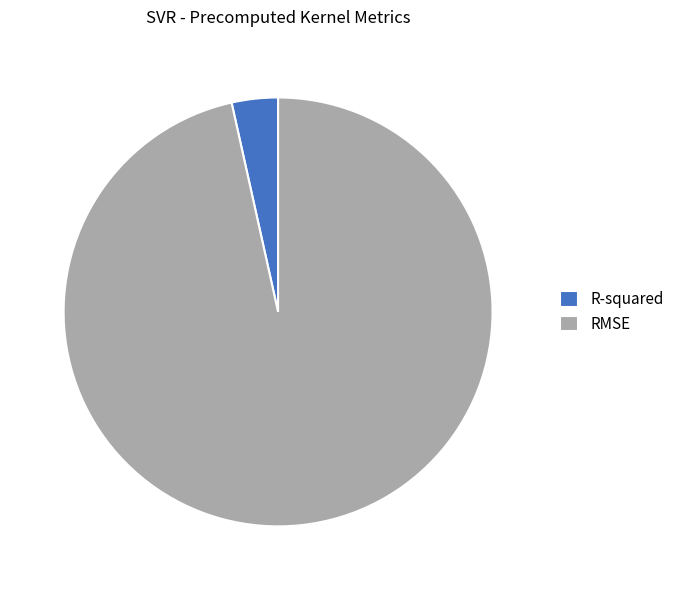

Count the number of slices in the pie.

2